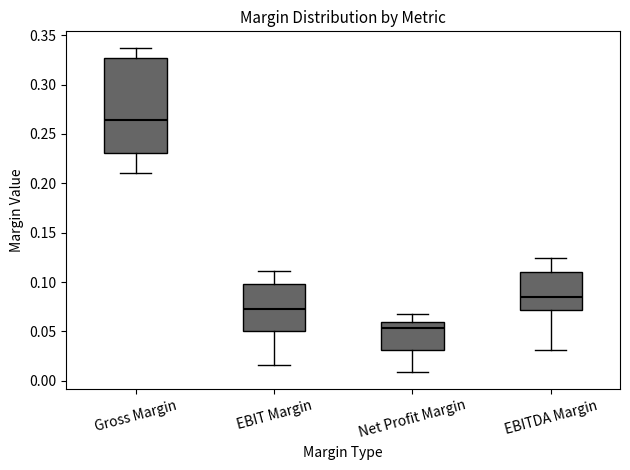

Reading left to right, read every box against the y-axis: the position of its median line, the range the box covers, and the ends of its whiskers. The values are not printed on the chart, so give them approximately, as read against the axis.

Gross Margin: median 0.265, box 0.230 to 0.325, whiskers 0.210 to 0.335
EBIT Margin: median 0.075, box 0.050 to 0.100, whiskers 0.015 to 0.110
Net Profit Margin: median 0.055, box 0.030 to 0.060, whiskers 0.010 to 0.065
EBITDA Margin: median 0.085, box 0.070 to 0.110, whiskers 0.030 to 0.125